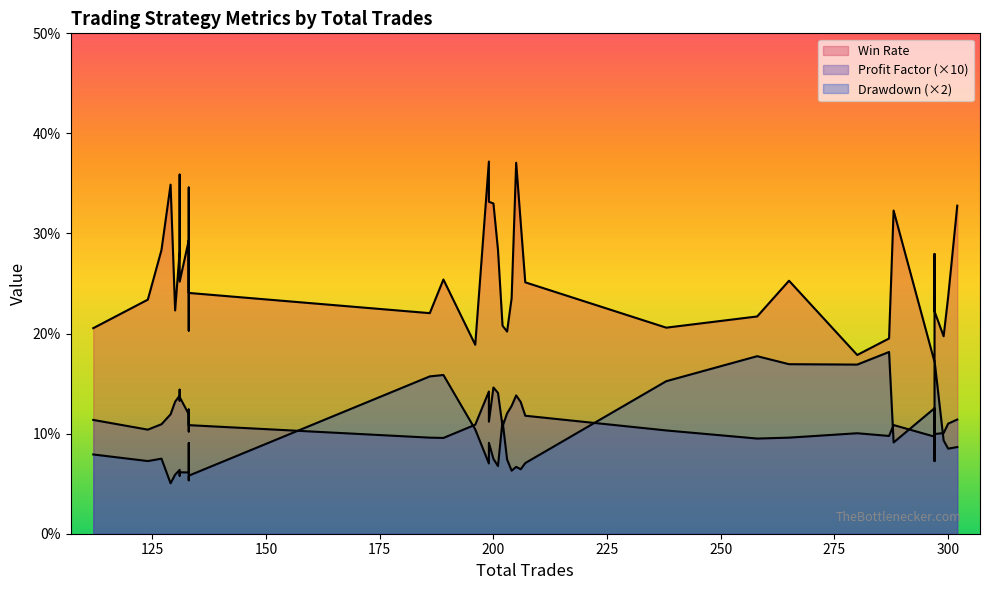

Between 133 and 196, which series saw the biggest shift?

Win Rate